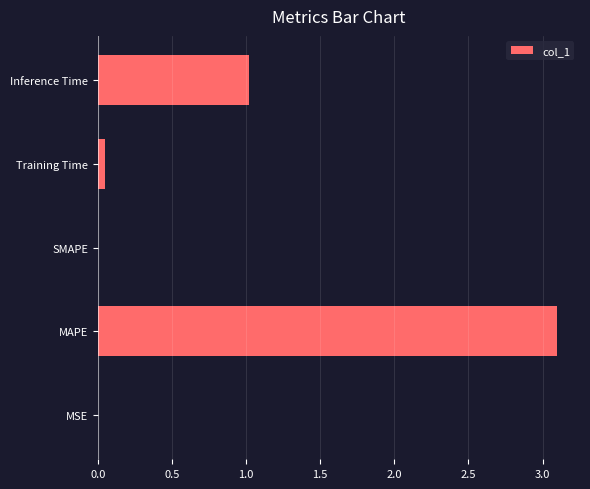

Are the bars grouped side by side (vs. stacked)?

No